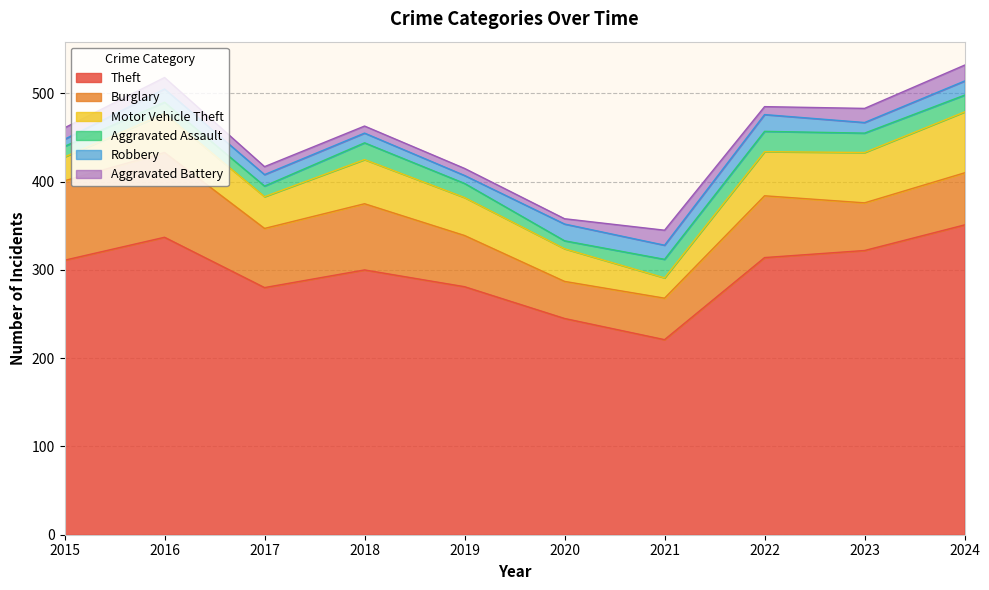

Reading left to right, transcribe all the data shown in this chart.

Theft: 311	337	280	300	281	245	221	314	322	351
Burglary: 90	96	67	75	58	42	47	70	54	59
Motor Vehicle Theft: 27	44	36	50	43	37	23	50	57	69
Aggravated Assault: 12	13	12	19	16	9	21	23	22	19
Robbery: 8	15	13	11	9	19	16	19	12	16
Aggravated Battery: 13	13	9	8	8	6	17	9	16	18